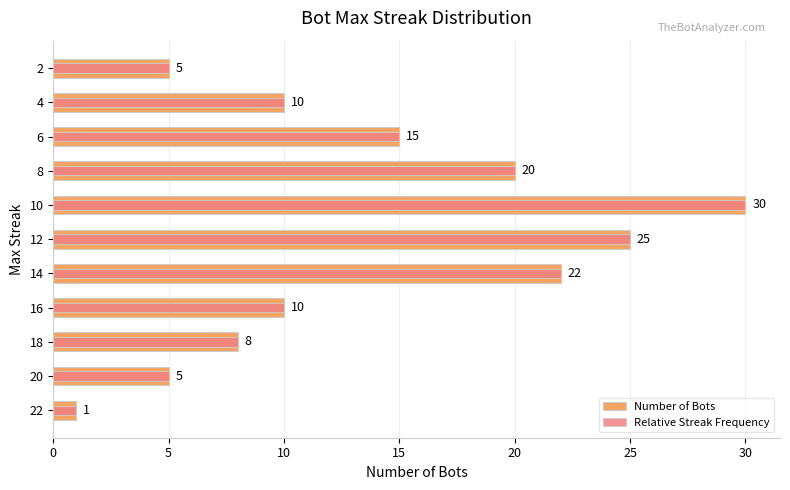

What is the average value of the Relative Streak Frequency series?

14